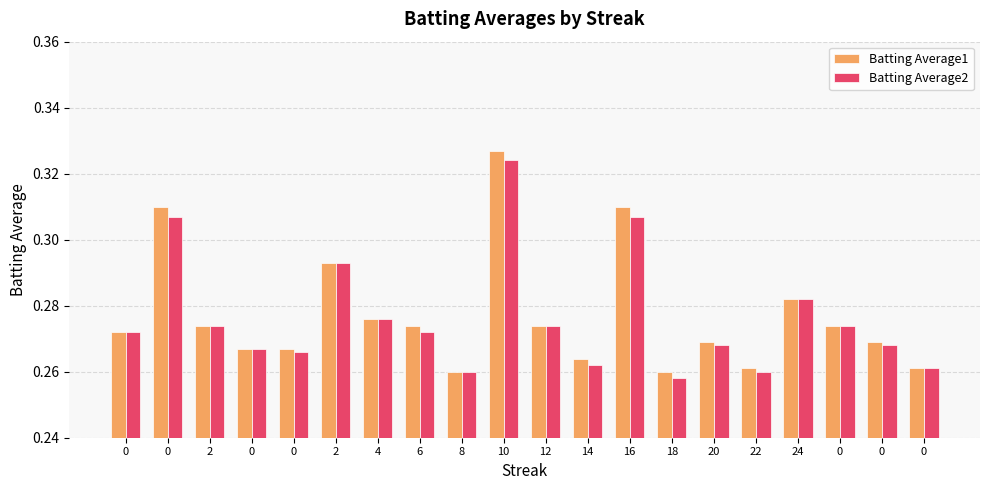

List the series in order of their peak value, lowest first.

Batting Average2, Batting Average1